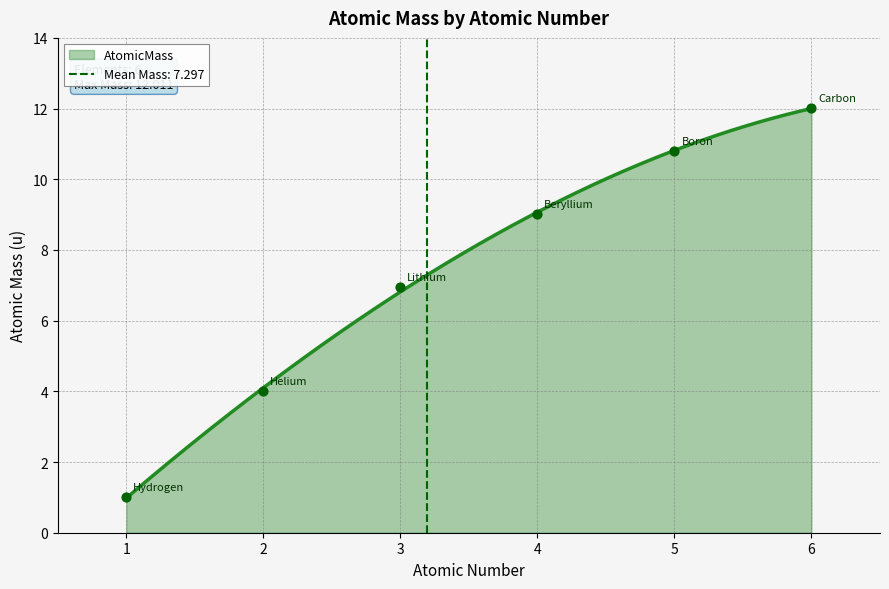

Which has a higher value, 1 or 4?

4